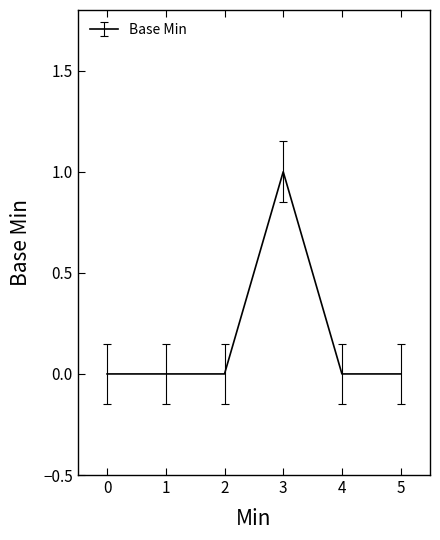

True or false: the data has more than 0 interior local peaks.

True